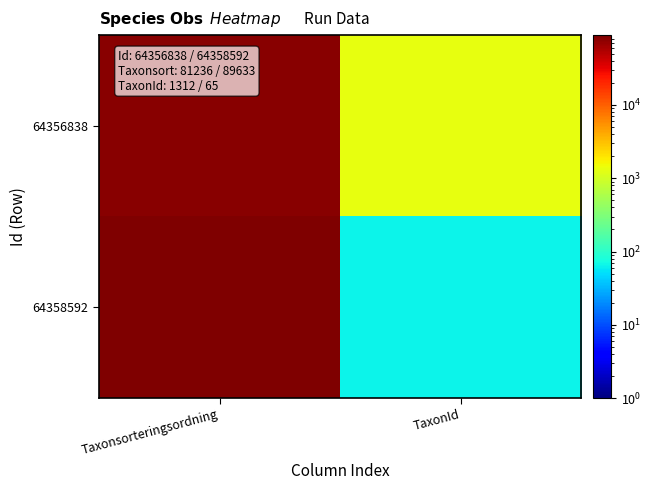

Reading right to left, list all the values displayed in this chart.

64356838: TaxonId=1312	Taxonsorteringsordning=81236
64358592: TaxonId=65	Taxonsorteringsordning=89633